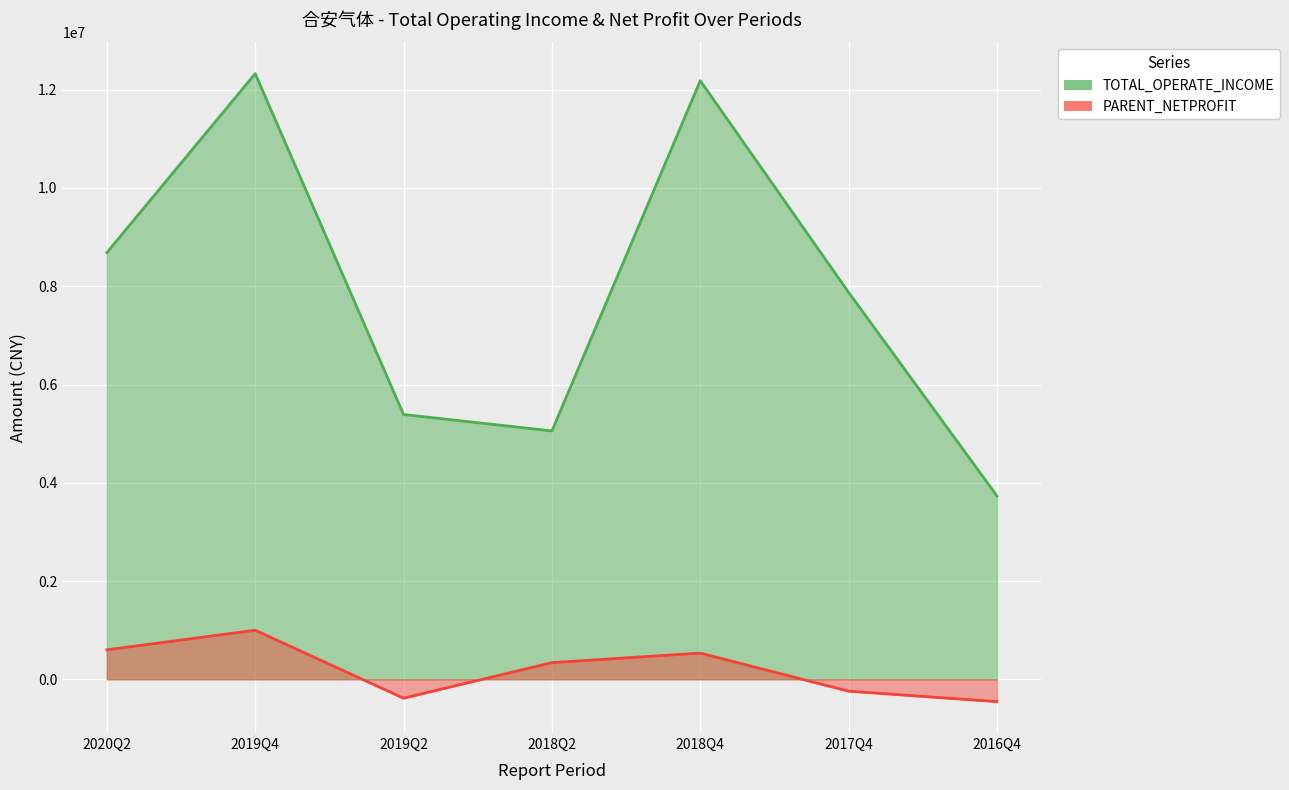

Reading right to left, list all the values displayed in this chart.

TOTAL_OPERATE_INCOME: 3731604.7	7874338.6	12183093.4	5055366.4	5389734.1	12327625.1	8684126.8
PARENT_NETPROFIT: -454261.8	-241778.7	533675.5	339996.3	-384559.0	998448.3	600708.2